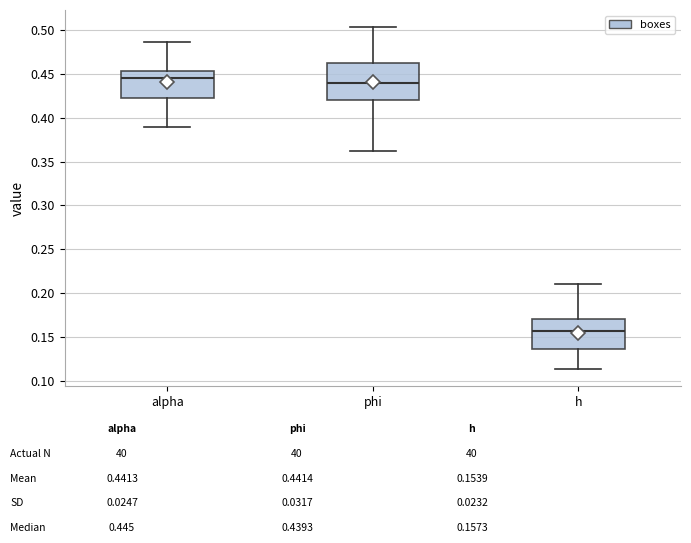

Reading left to right, transcribe this box plot: for each box, give where its median line is, the range the box spans, and where its two whiskers end, as read against the y-axis. The values are not printed on the chart, so give them approximately, as read against the axis.

alpha: median 0.445, box 0.425 to 0.455, whiskers 0.390 to 0.485
phi: median 0.440, box 0.420 to 0.465, whiskers 0.365 to 0.505
h: median 0.155, box 0.135 to 0.170, whiskers 0.115 to 0.210